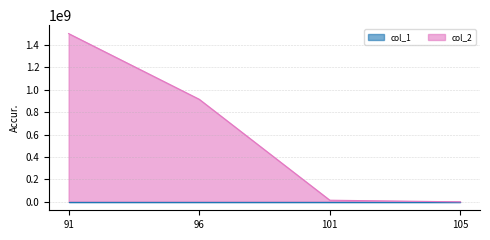

At which category does the chart reach its minimum across all series?

91